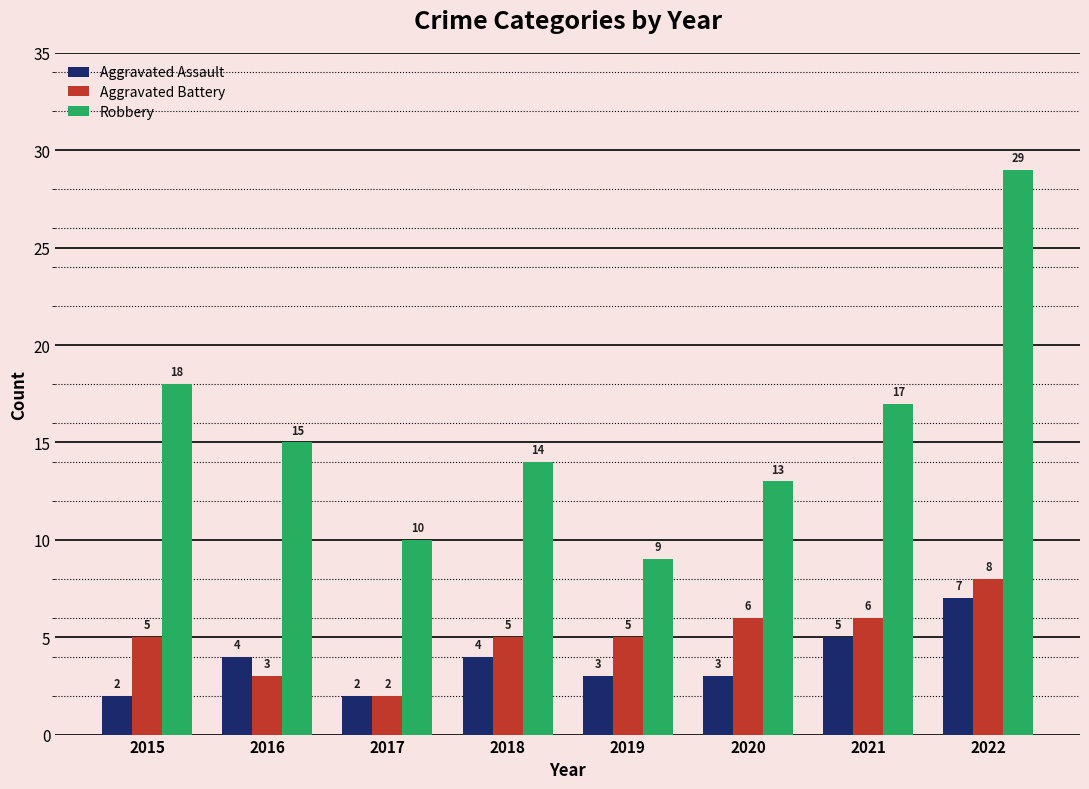

Rank the series by their maximum value, from highest to lowest.

Robbery, Aggravated Battery, Aggravated Assault